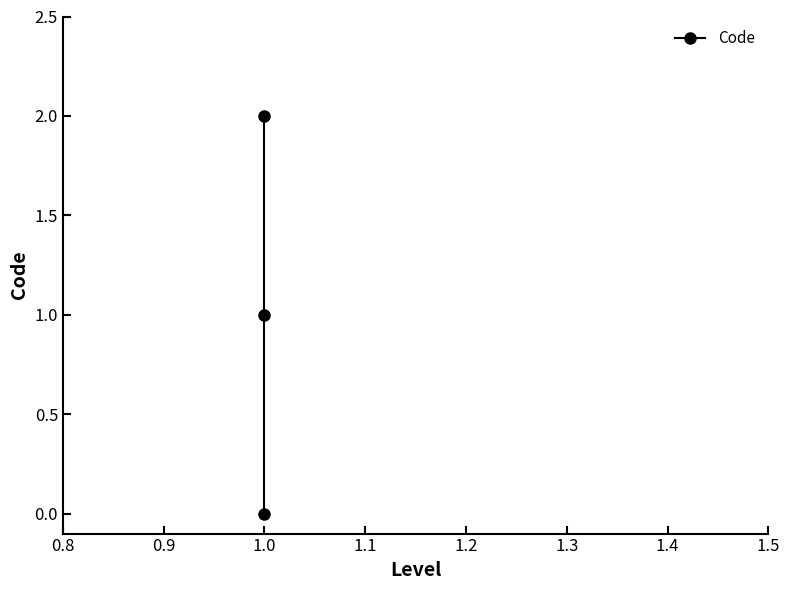

Count the values in the range 0 to 2.

3